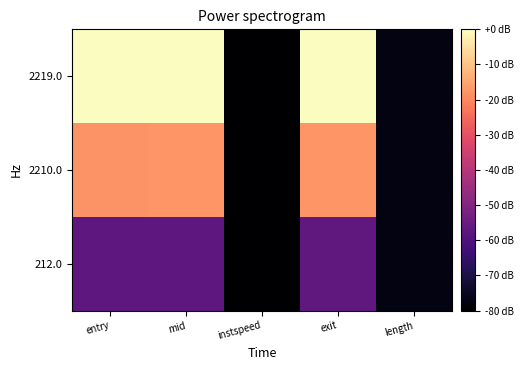

Which has a higher value, entry or exit?

exit